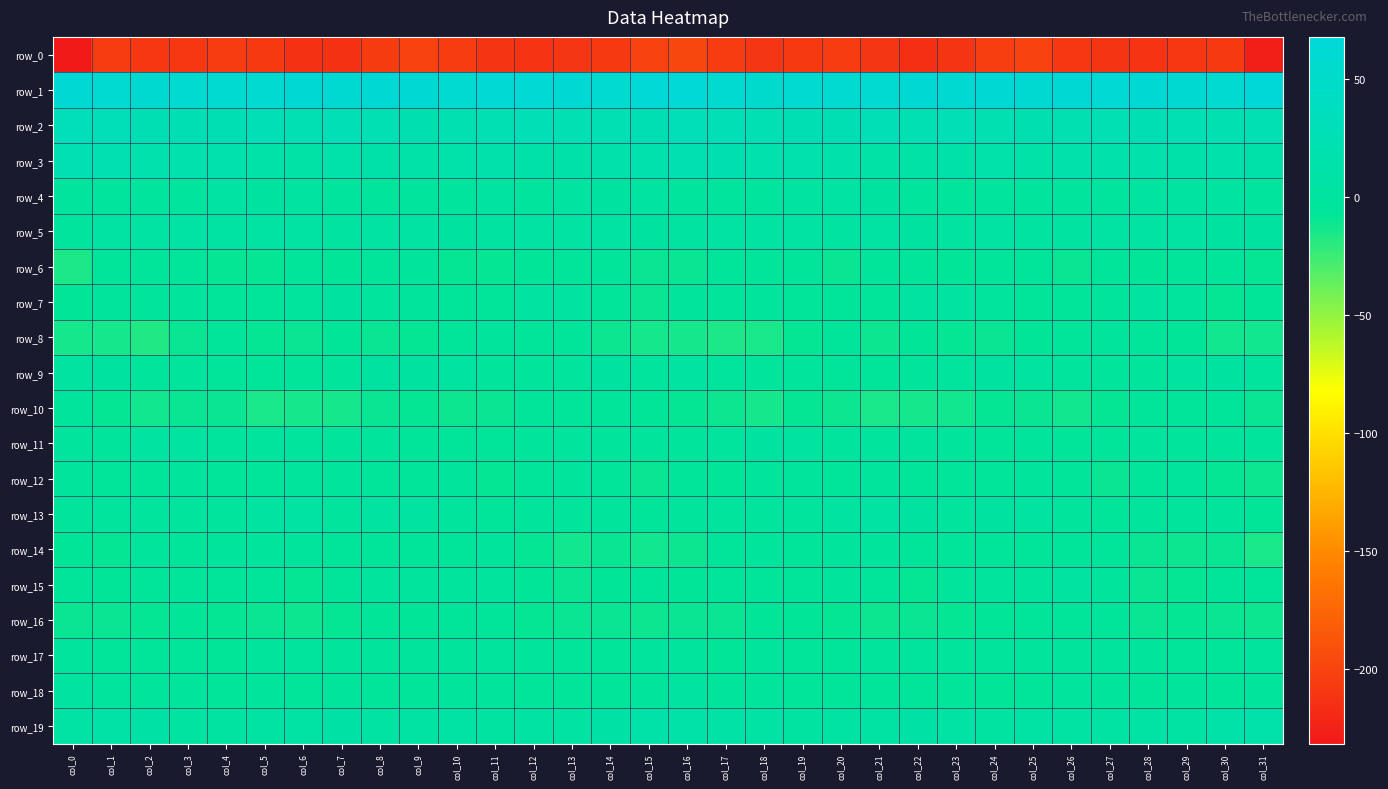

What is the difference between the highest and lowest values at col_31?

295.7